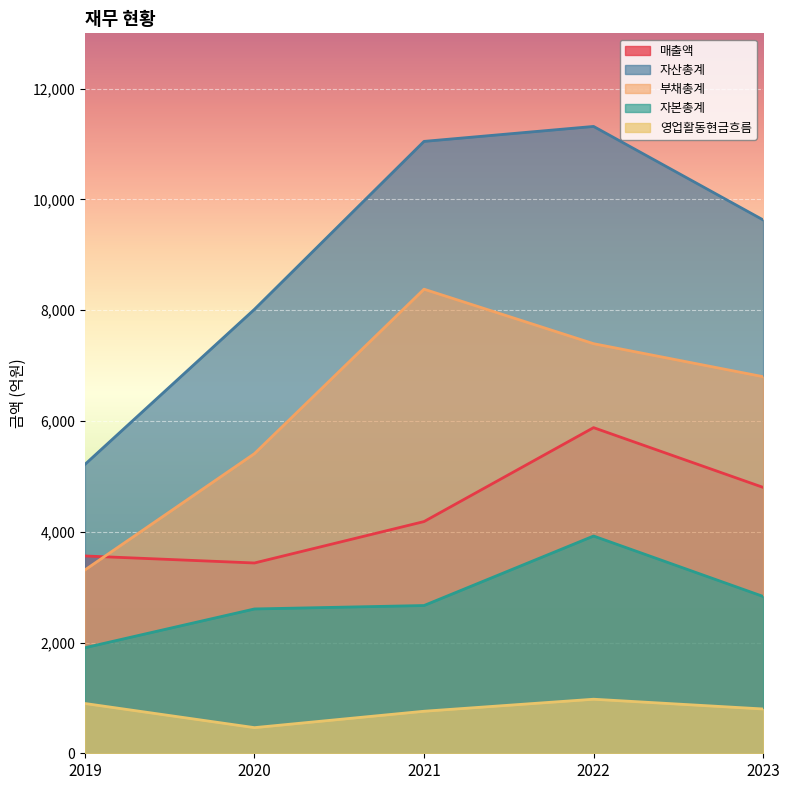

What is the difference between the maximum and minimum values in the 자산총계 series?

6103